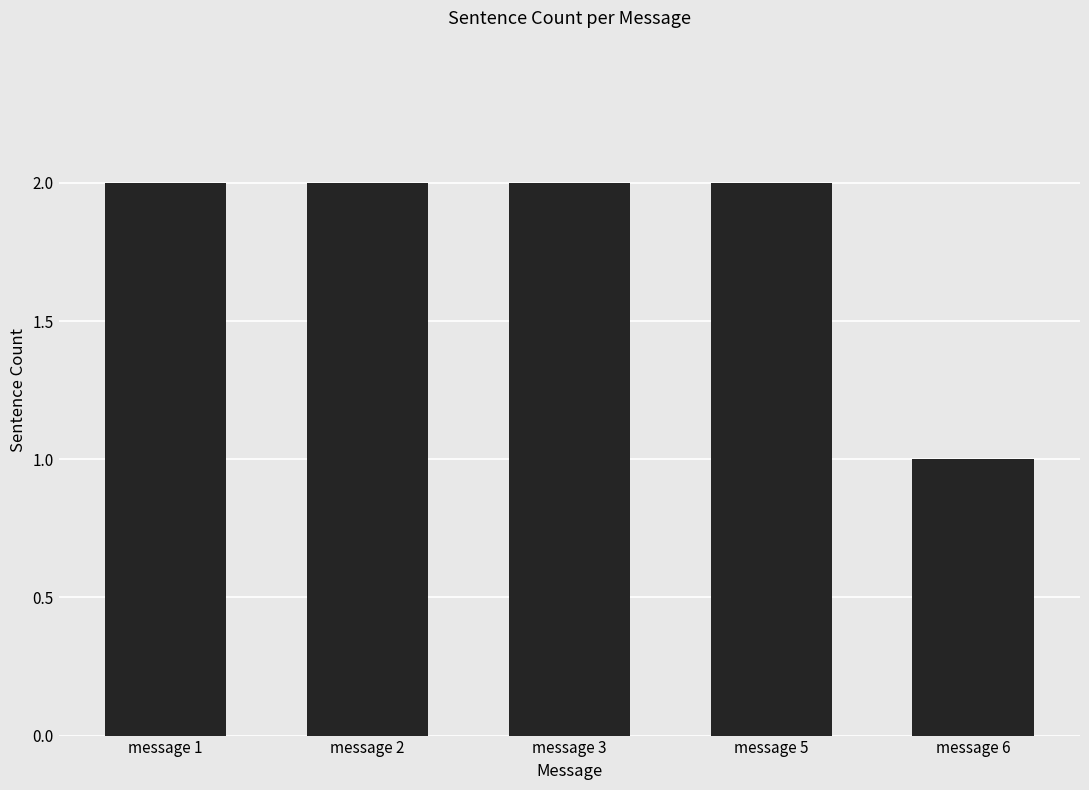

At which category does the chart reach its minimum across all series?

message 6